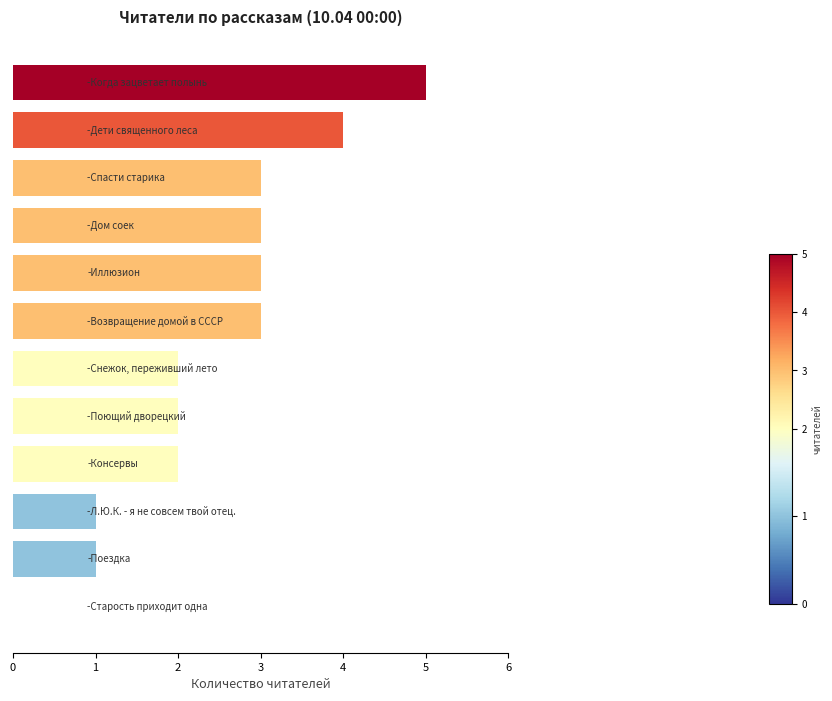

What is the sum of all values?

29